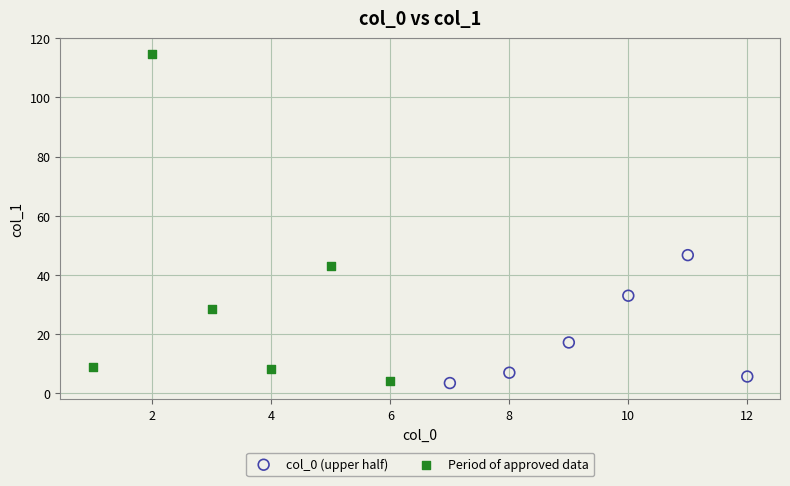

Which series reaches the maximum Y coordinate?

Period of approved data